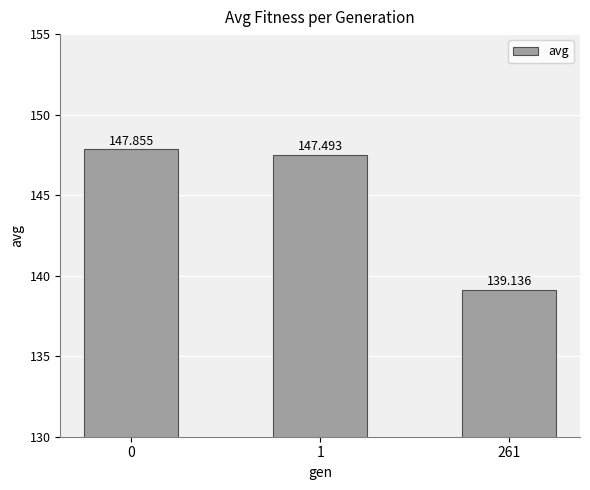

The chart shows a value of 216.7 at 0. True or false?

False